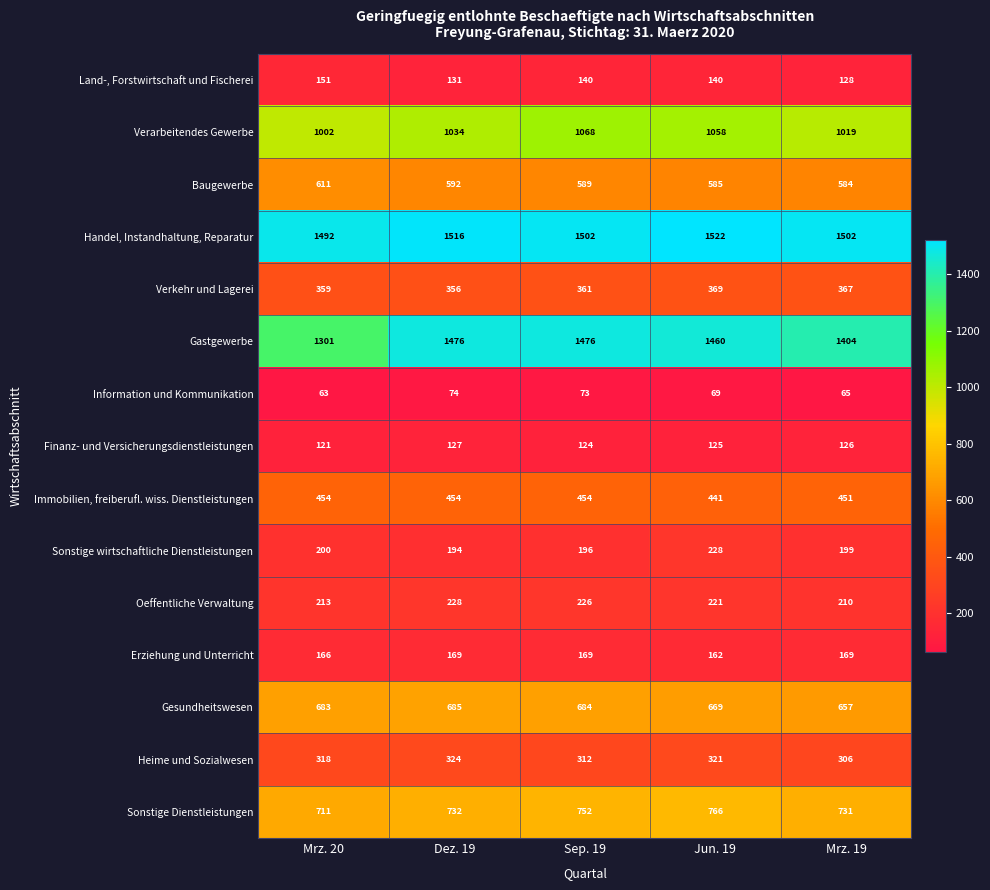

What is the difference between the maximum and minimum values in the Heime und Sozialwesen series?

18